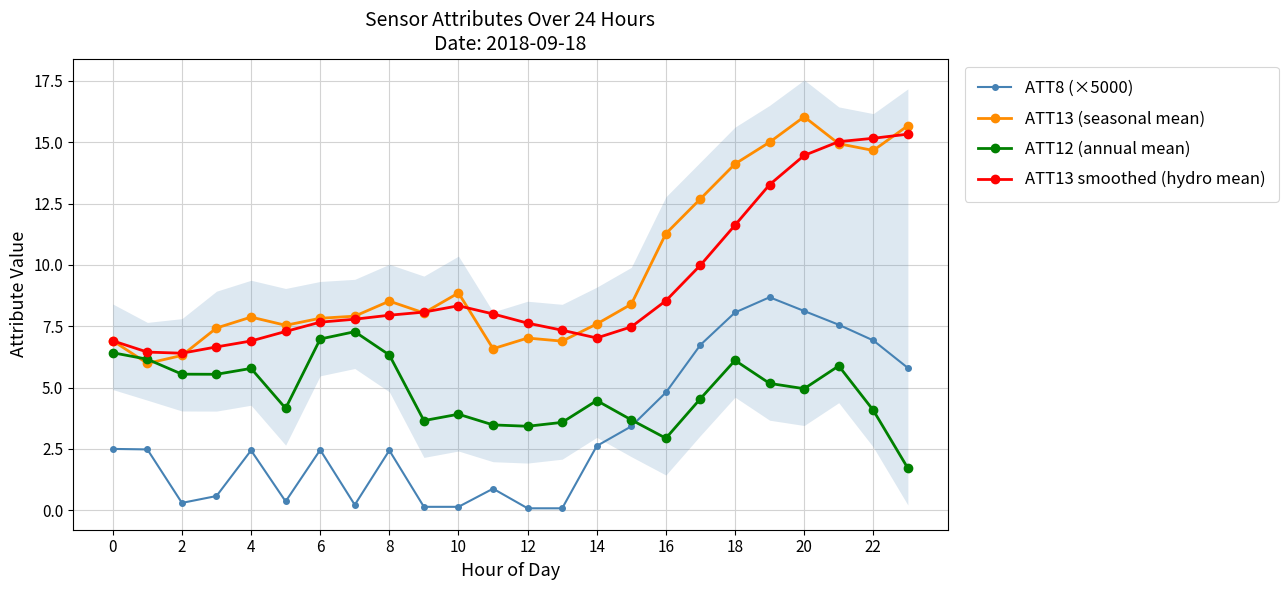

Reading left to right, transcribe all the data shown in this chart.

ATT8 (×5000): 2.5	2.5	0.3	0.6	2.4	0.4	2.5	0.2	2.4	0.1	0.1	0.9	0.1	0.1	2.6	3.4	4.8	6.7	8.1	8.7	8.1	7.6	6.9	5.8
ATT13 (seasonal mean): 6.9	6.0	6.3	7.4	7.9	7.5	7.8	7.9	8.5	8.0	8.9	6.6	7.0	6.9	7.6	8.4	11.3	12.7	14.1	15.0	16.0	14.9	14.7	15.7
ATT12 (annual mean): 6.4	6.2	5.5	5.5	5.8	4.2	7.0	7.3	6.3	3.7	3.9	3.5	3.4	3.6	4.5	3.7	2.9	4.5	6.1	5.2	5.0	5.9	4.1	1.7
ATT13 smoothed (hydro mean): 6.9	6.4	6.4	6.7	6.9	7.3	7.7	7.8	7.9	8.1	8.3	8.0	7.6	7.3	7.0	7.5	8.5	10.0	11.6	13.3	14.5	15.0	15.2	15.3